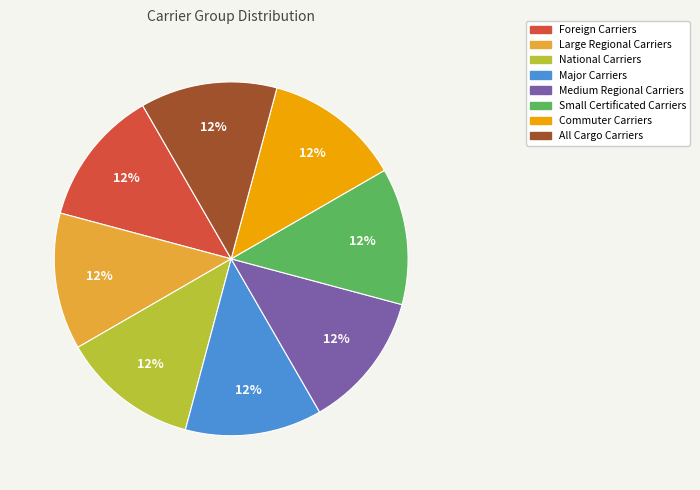

What is the ratio of the value at National Carriers to the value at All Cargo Carriers?

1.0